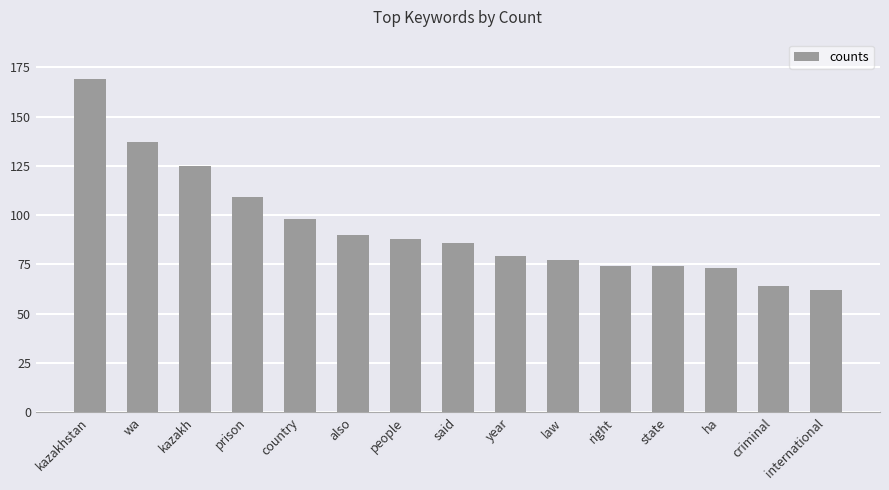

The value at ha is 29. True or false?

False